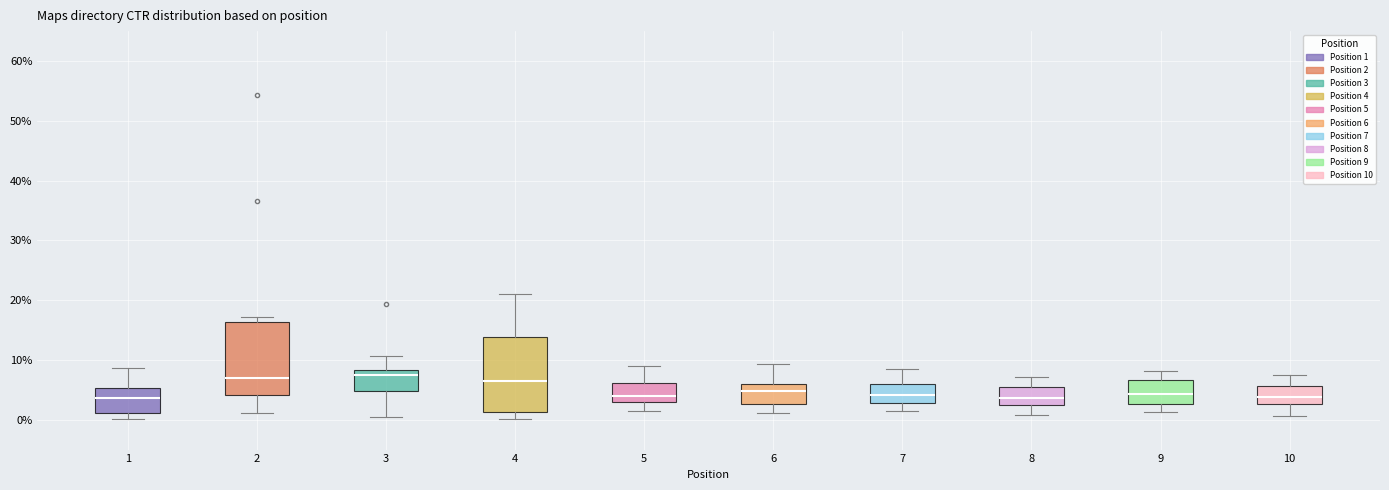

Where does the upper whisker of the box at x = 10 end on the y-axis? The values are not printed on the chart, so give them approximately, as read against the axis.

8